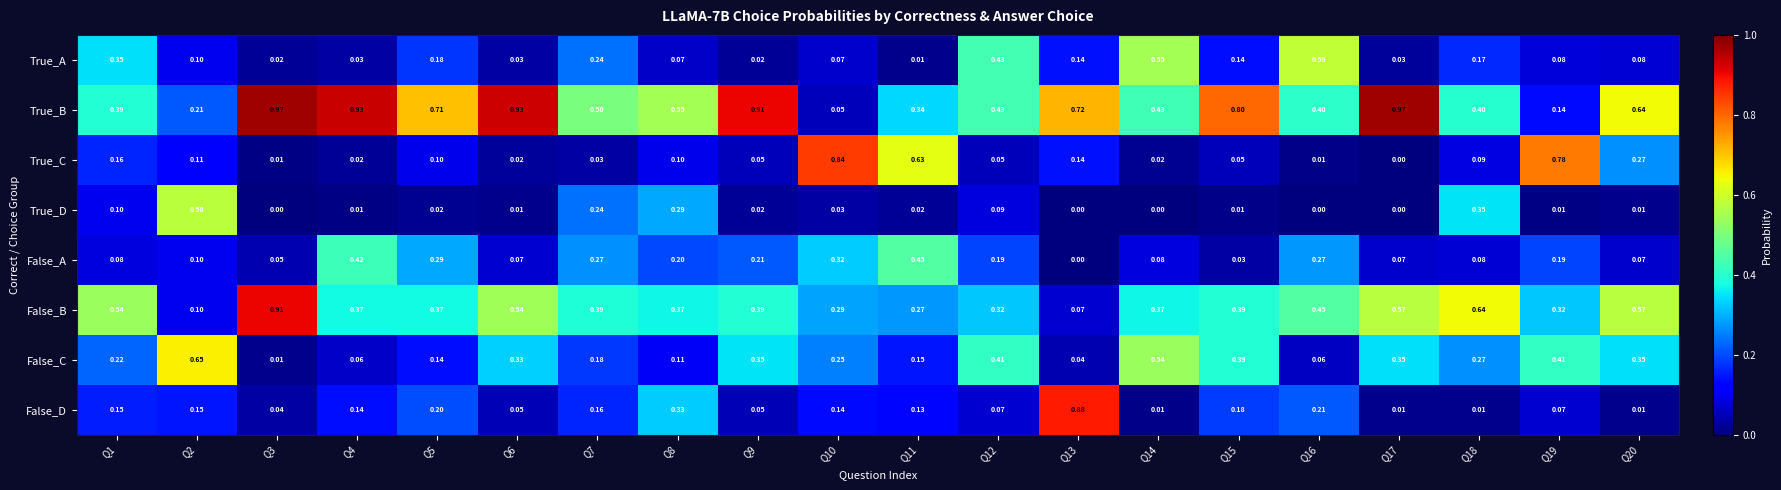

Count the number of data series in this chart.

8